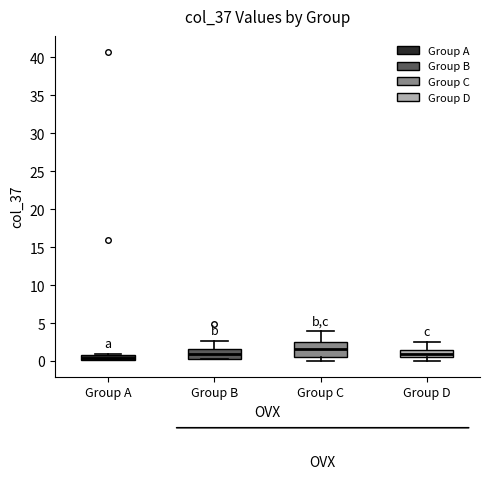

Comparing the boxes themselves (not the whiskers), which one is the tallest?

Group C